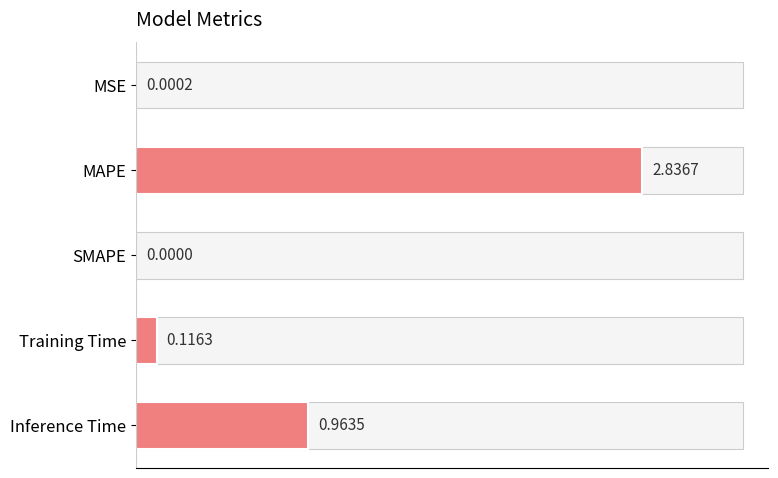

What is the sum of the values at MAPE and Inference Time?

3.8